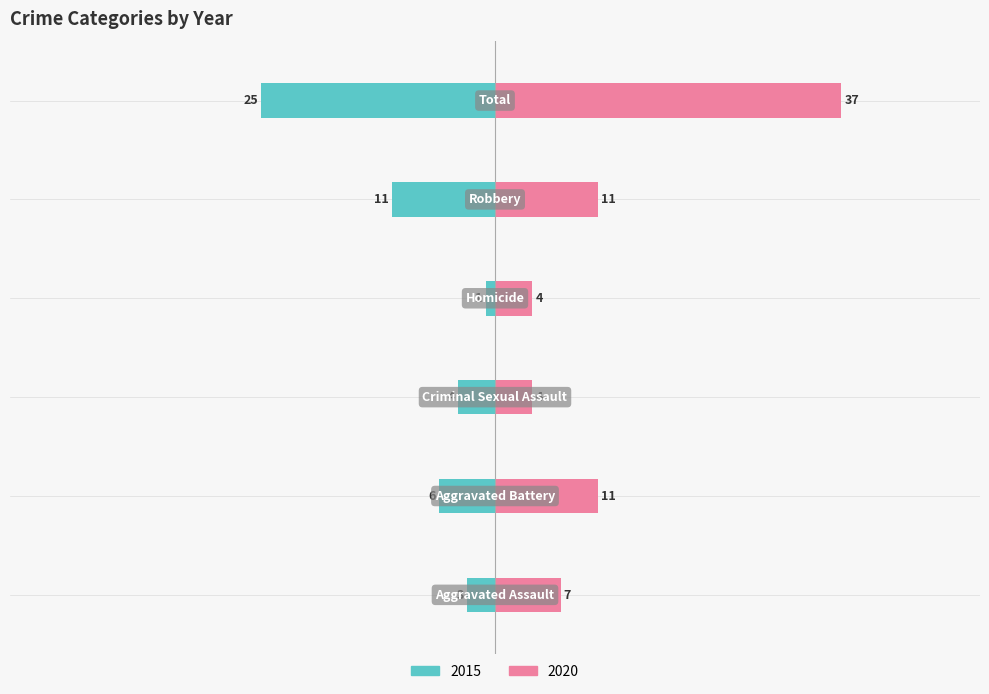

What is the highest value of the 2015 series?

-1